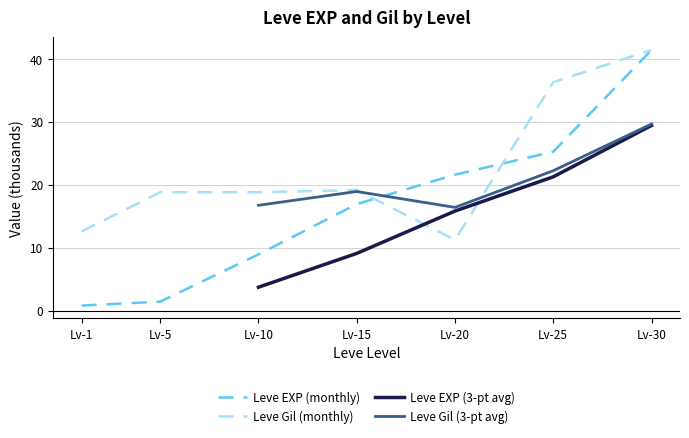

How many series are shown in this chart?

4